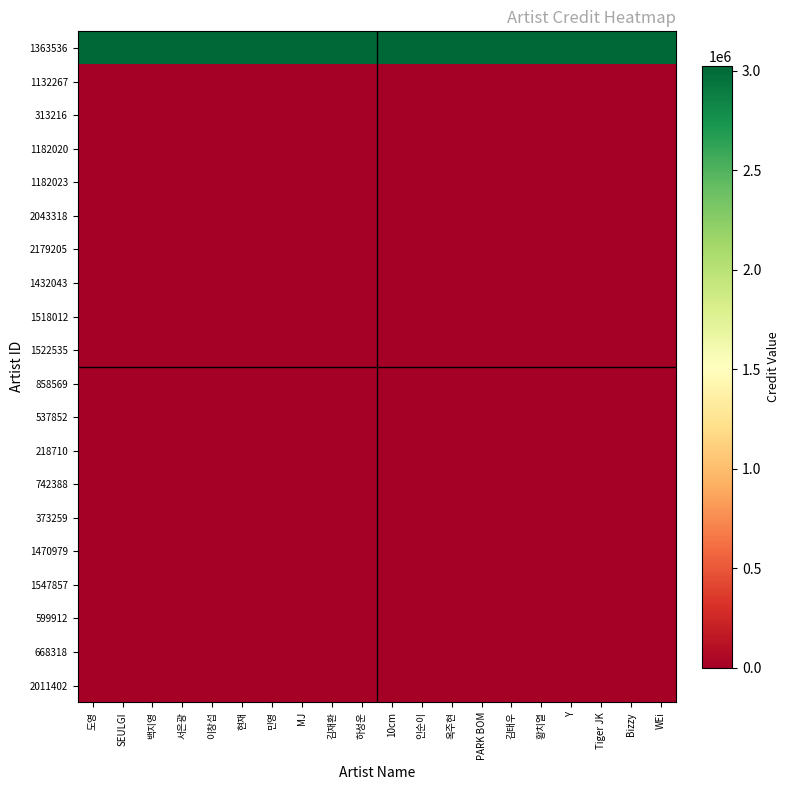

What is the spread (max minus min) of values at 현재?

3024599